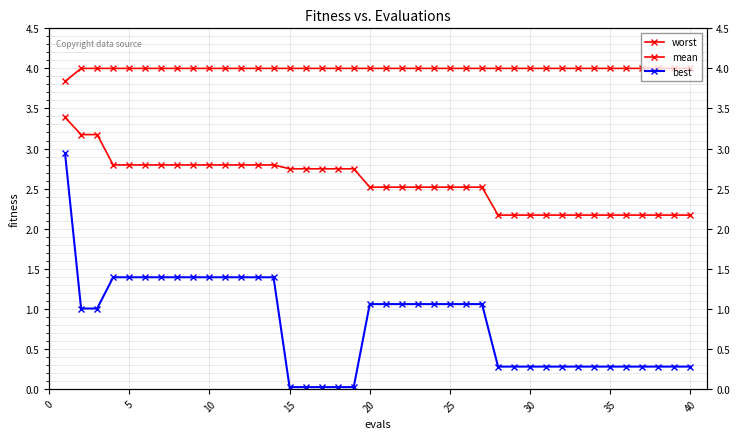

Does the chart have visible grid lines?

Yes